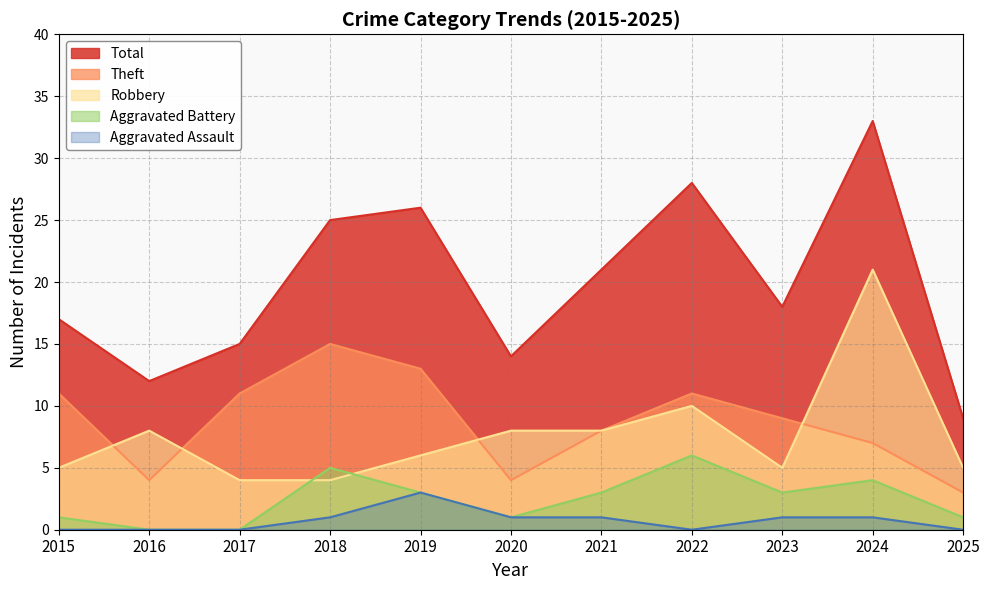

Between 2023 and 2021, which is larger?

2021